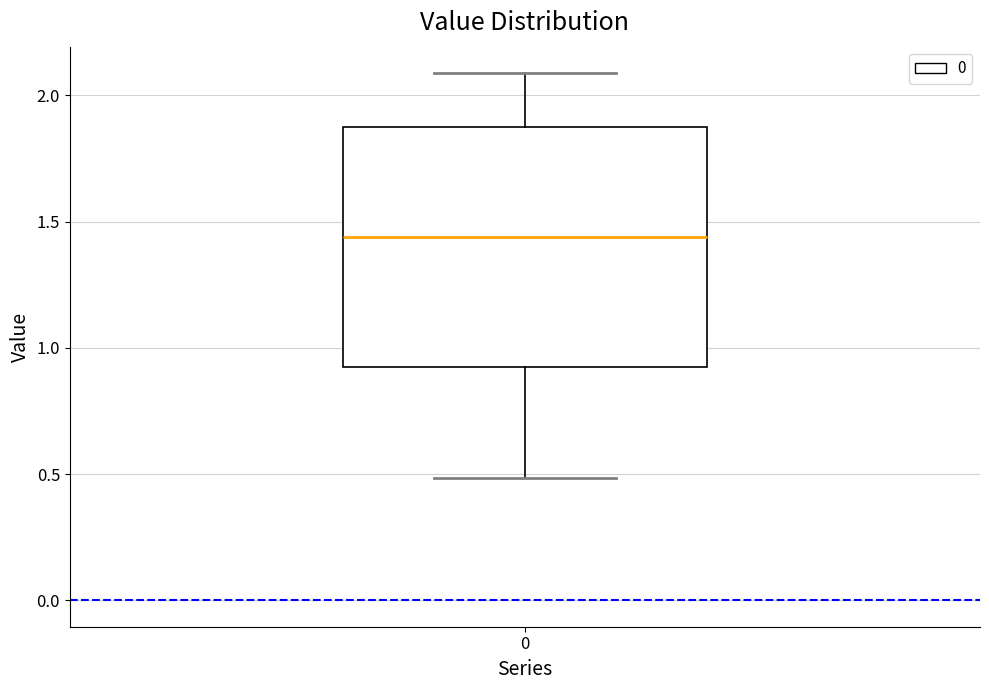

Where does the upper whisker of the box at x = 0 end on the y-axis? The values are not printed on the chart, so give them approximately, as read against the axis.

2.10